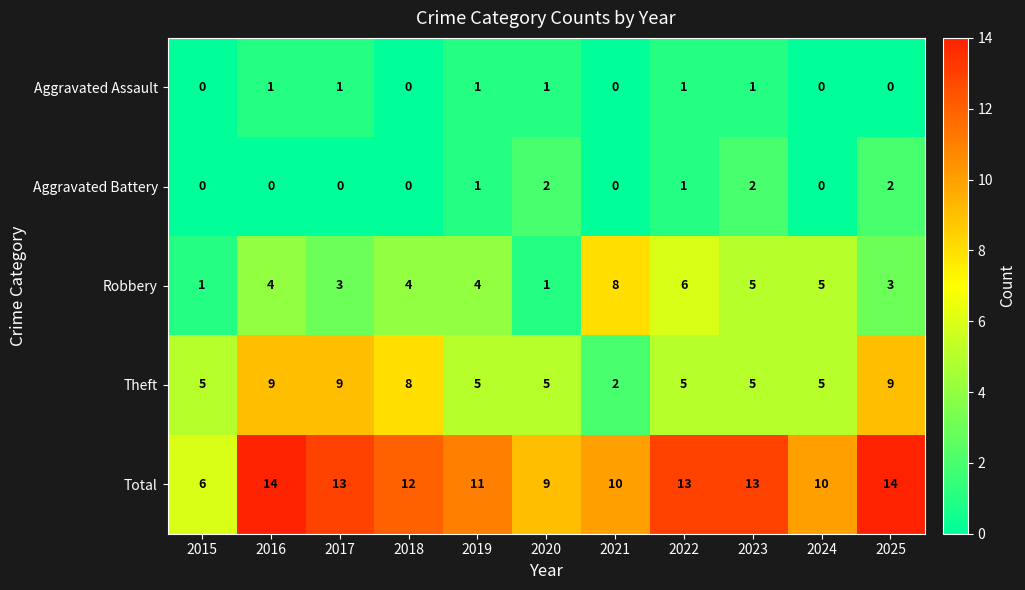

Which series has the largest total across all categories?

Total